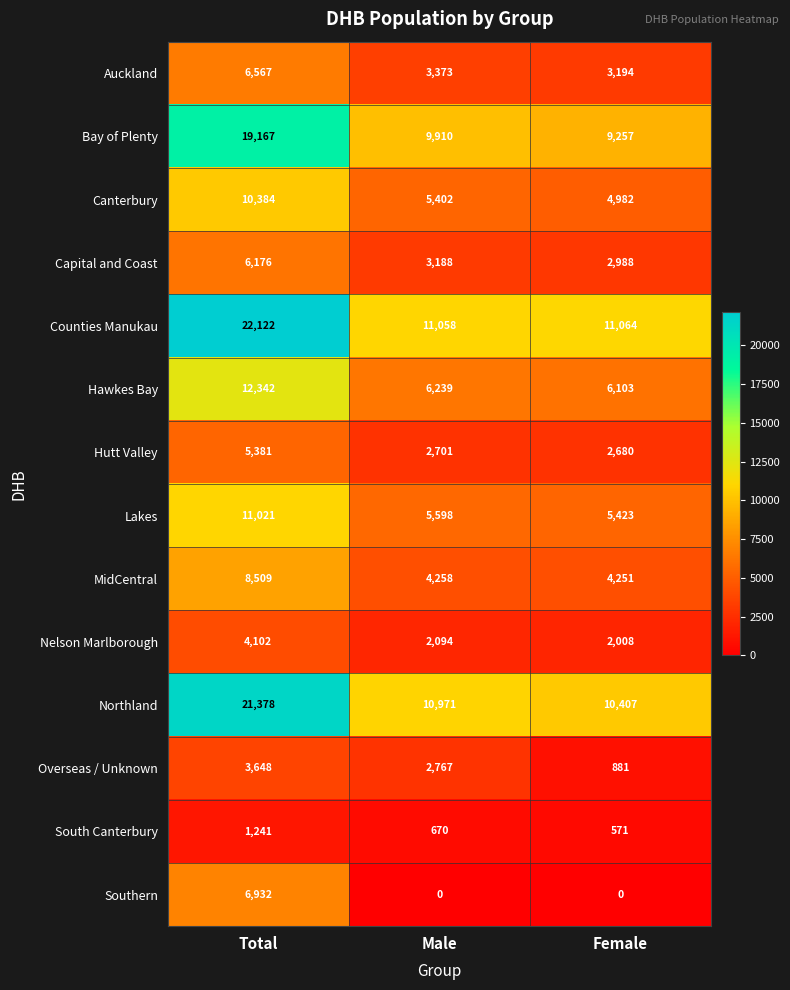

Which series has the widest spread of values?

Counties Manukau